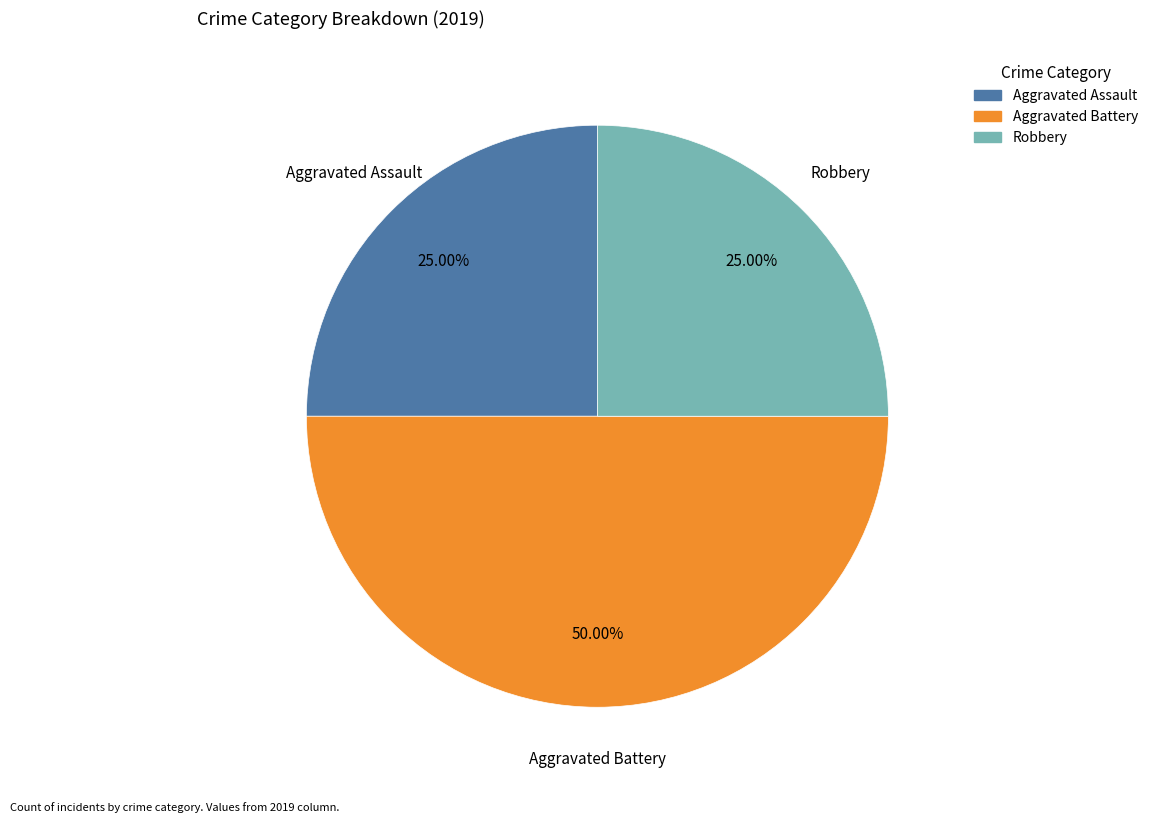

To the nearest percent, what is the difference between the largest and smallest slice percentages?

25%